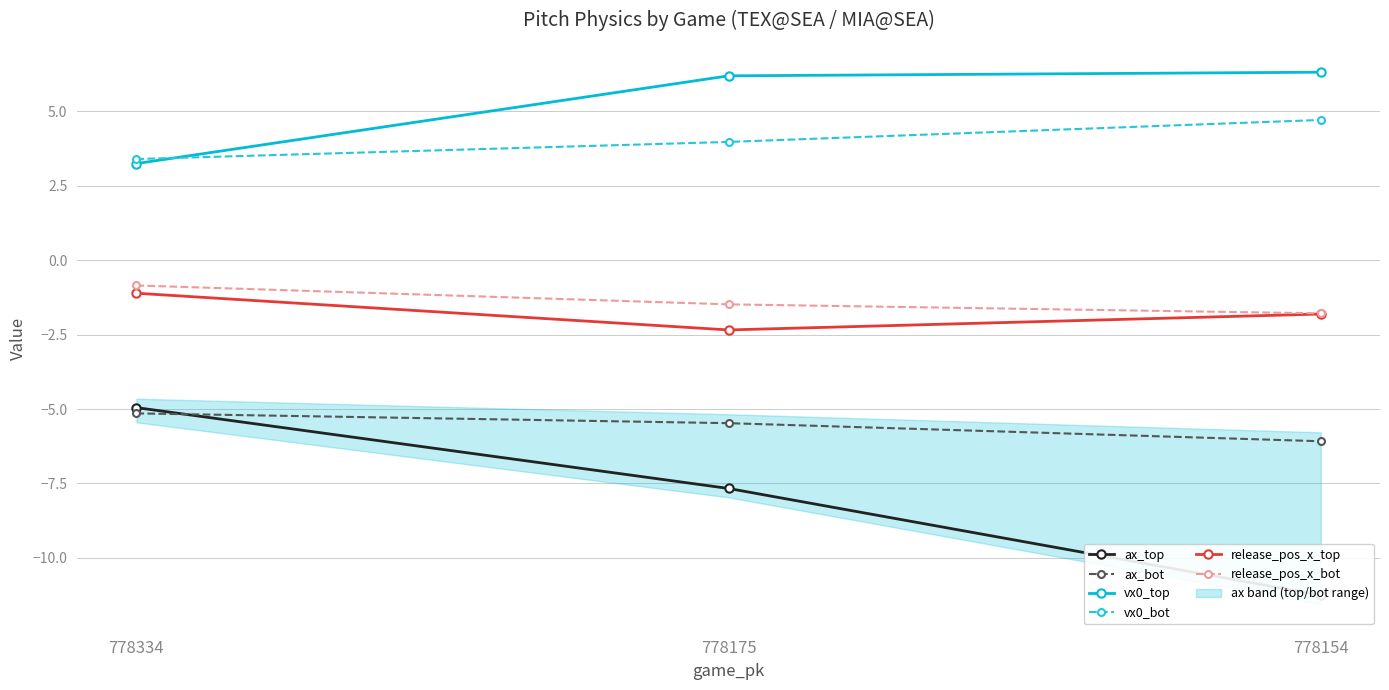

Reading right to left, extract all data points from this chart.

ax_top: -11.3	-7.7	-5.0
ax_bot: -6.1	-5.5	-5.1
vx0_top: 6.3	6.2	3.2
vx0_bot: 4.7	4.0	3.4
release_pos_x_top: -1.8	-2.3	-1.1
release_pos_x_bot: -1.8	-1.5	-0.9